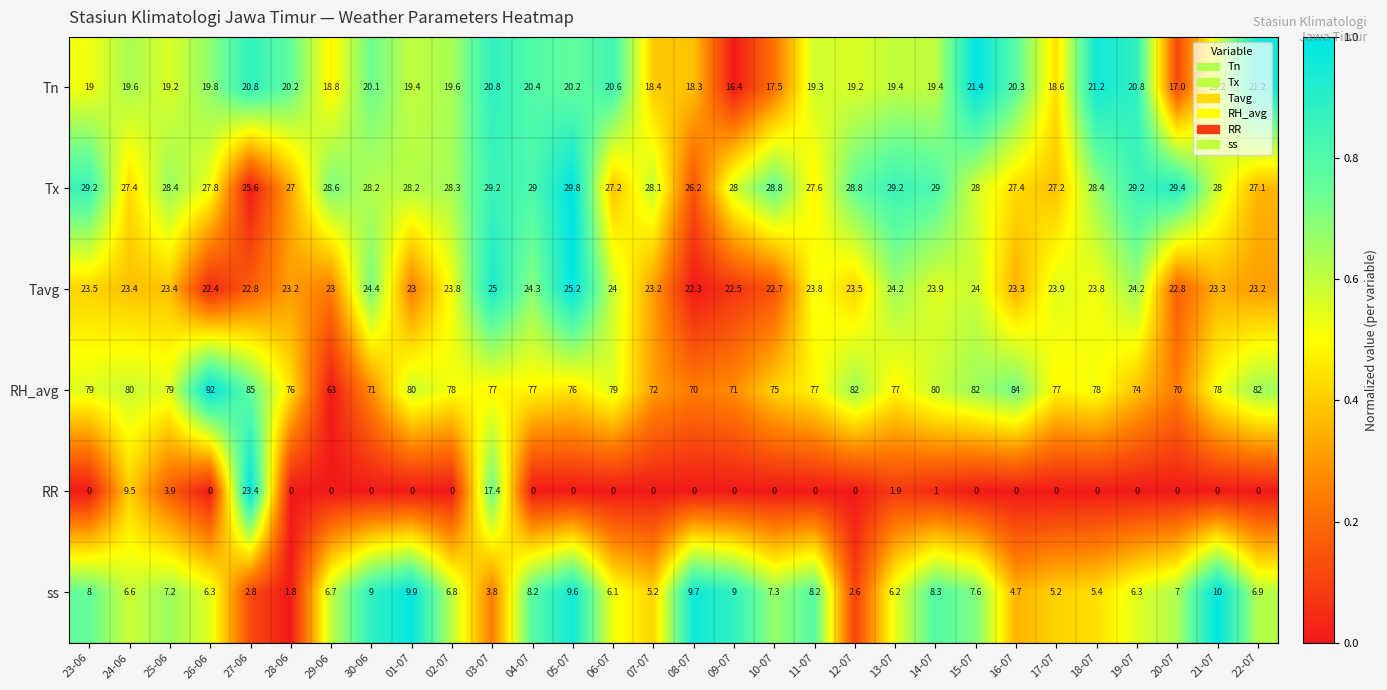

At how many categories does at least one series exceed 0?

30